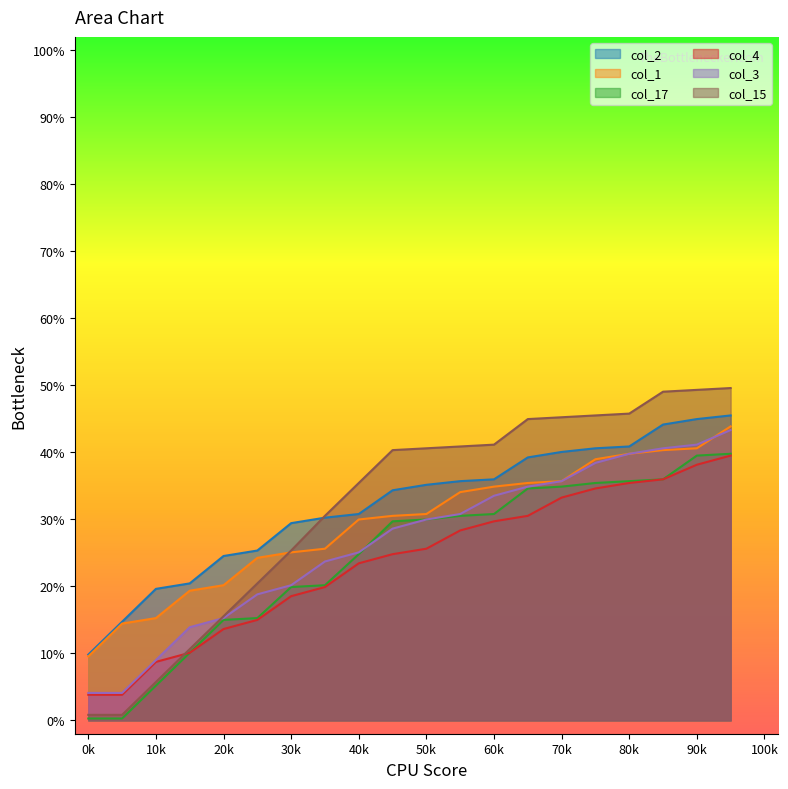

True or false: col_1 and col_4 cross at least once.

False